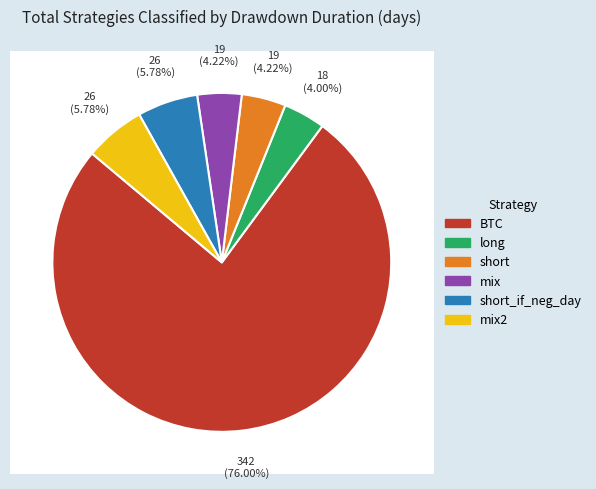

To the nearest percent, what is the difference between the largest and smallest slice percentages?

72%